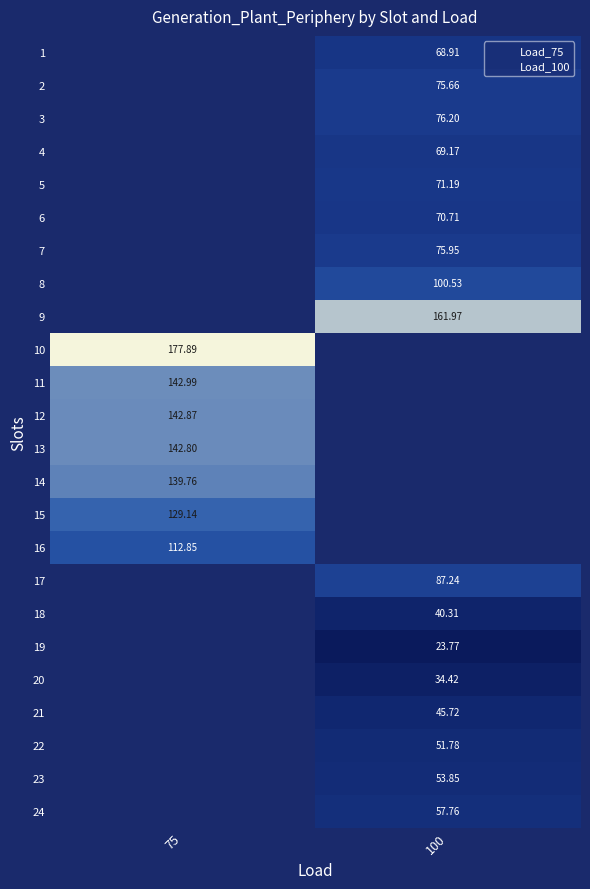

List the labels in order of row_23 value, smallest first.

75, 100